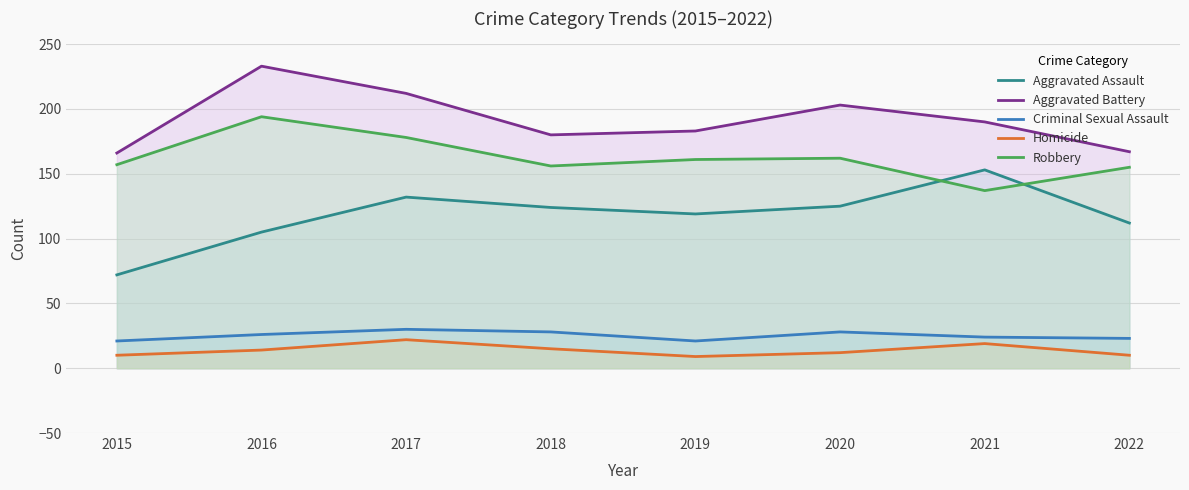

Where is the first local maximum for Robbery?

2016